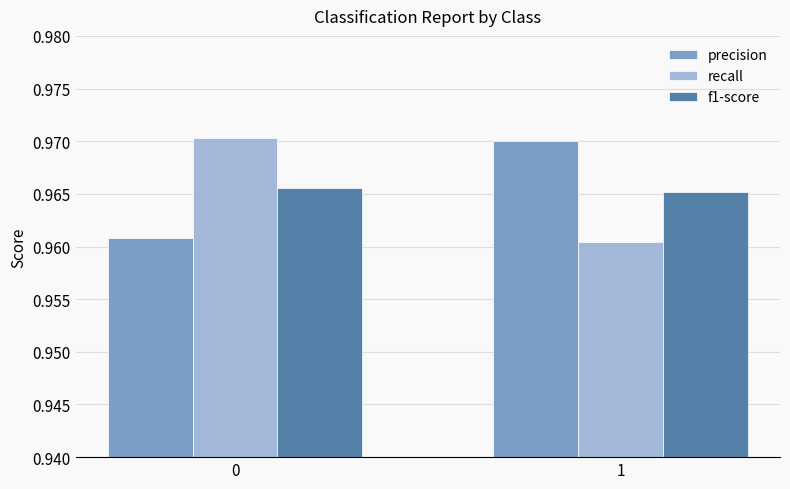

What is the total value across all series at 1?

2.9